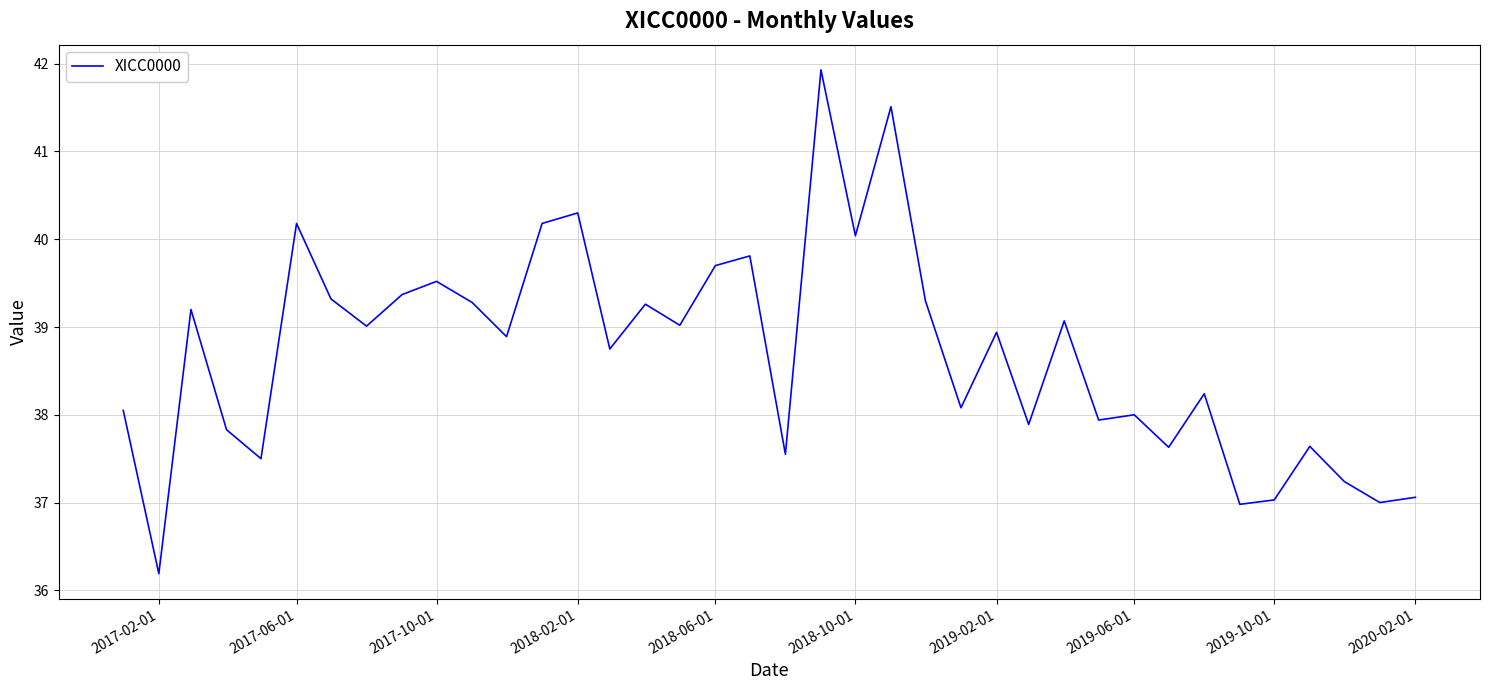

What is the difference between the maximum and minimum values?

5.7